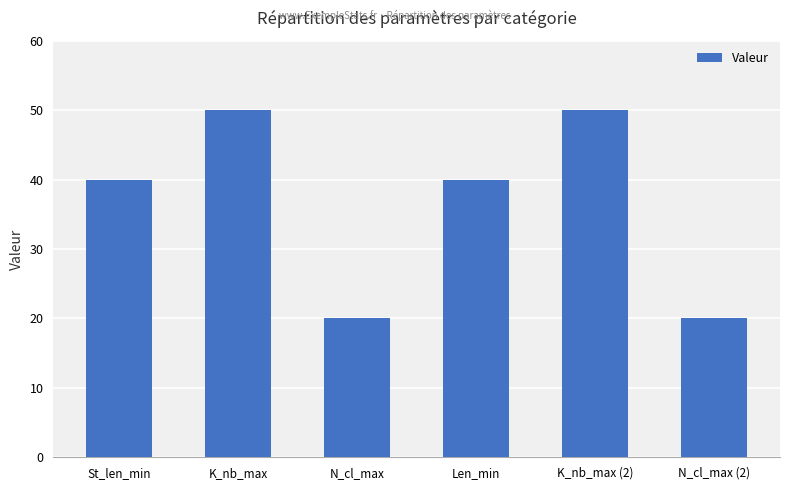

What is the change in value from St_len_min to K_nb_max?

+10